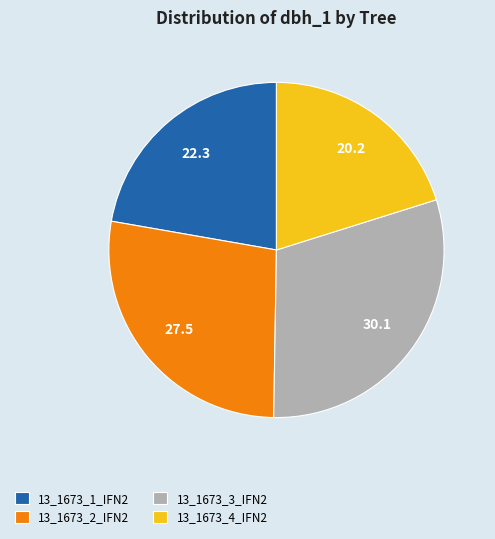

Approximately how many times larger is the value at 13_1673_4_IFN2 compared to 13_1673_3_IFN2?

0.7